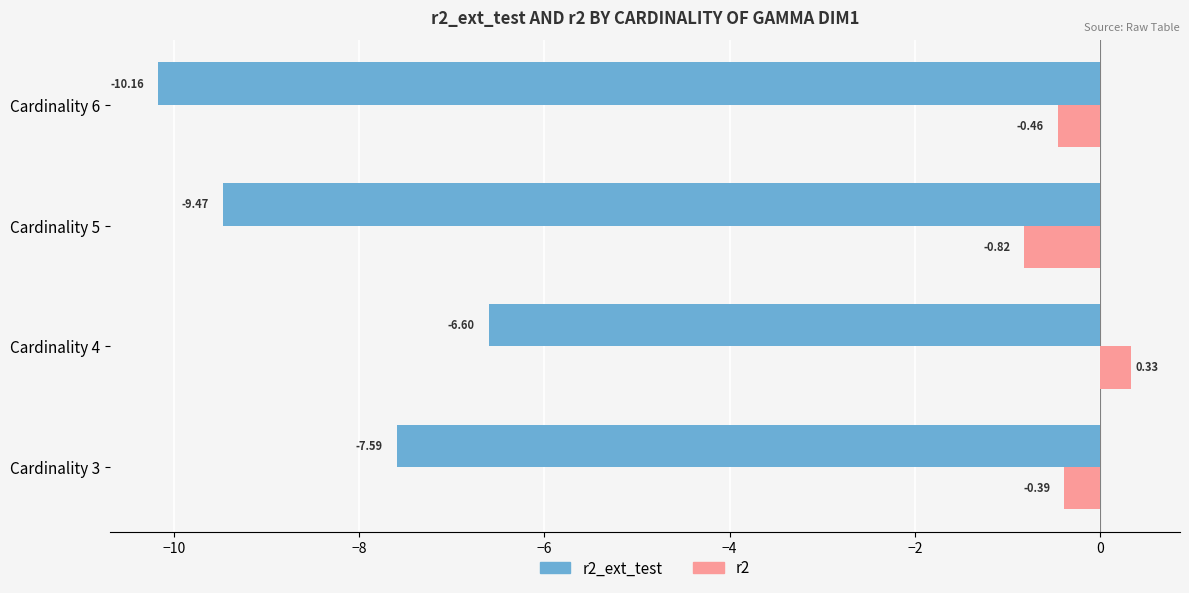

What is the total value across all series at Cardinality 6?

-10.6